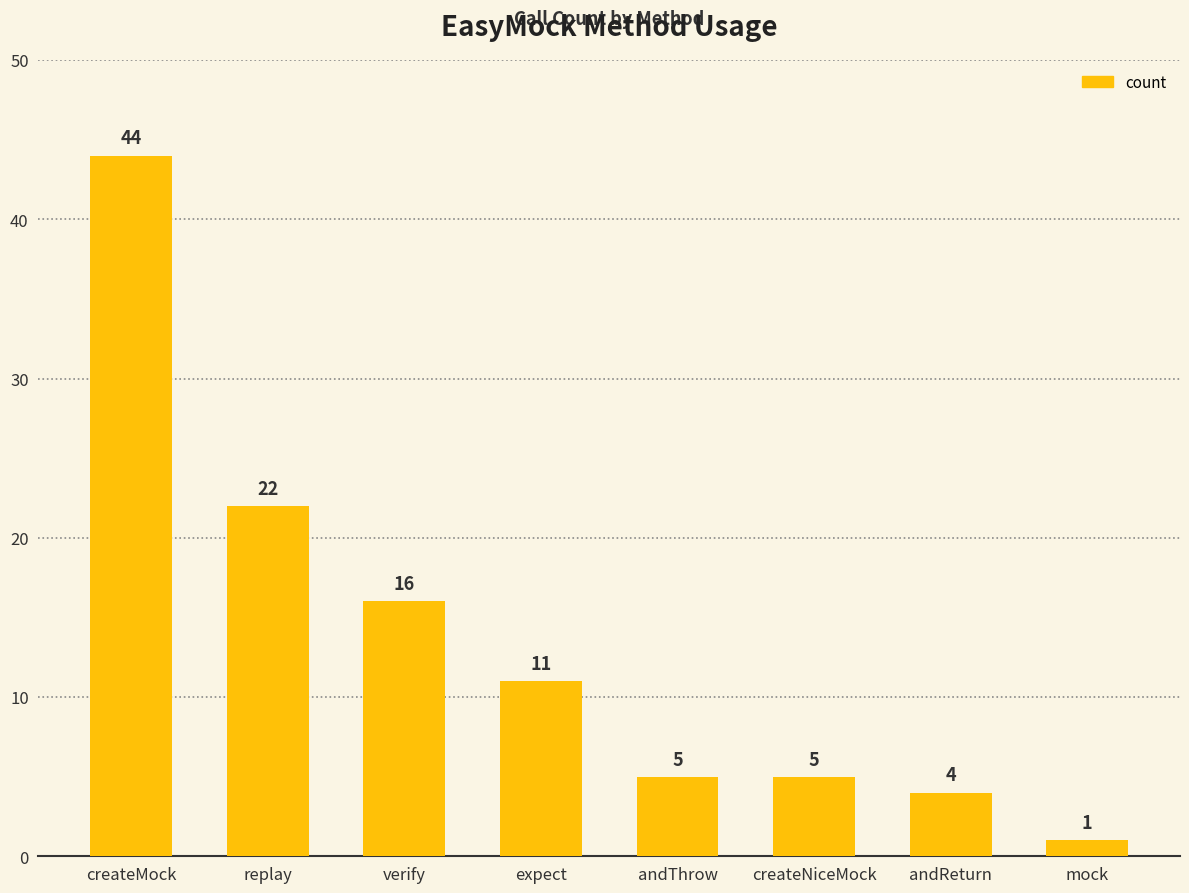

Reading left to right, transcribe all the data shown in this chart.

44	22	16	11	5	5	4	1